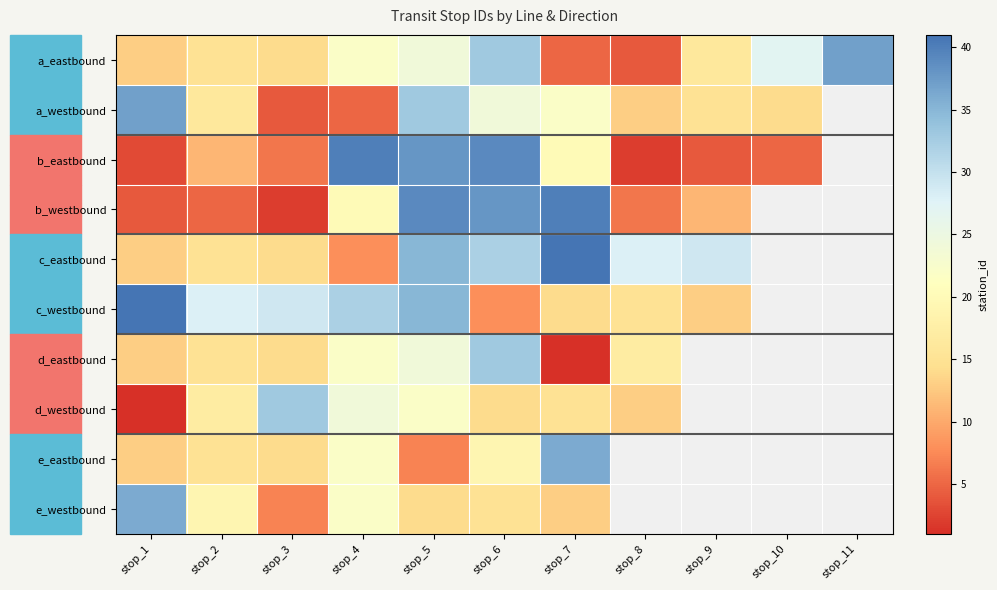

Which series changed the most between stop_2 and stop_11?

a_eastbound